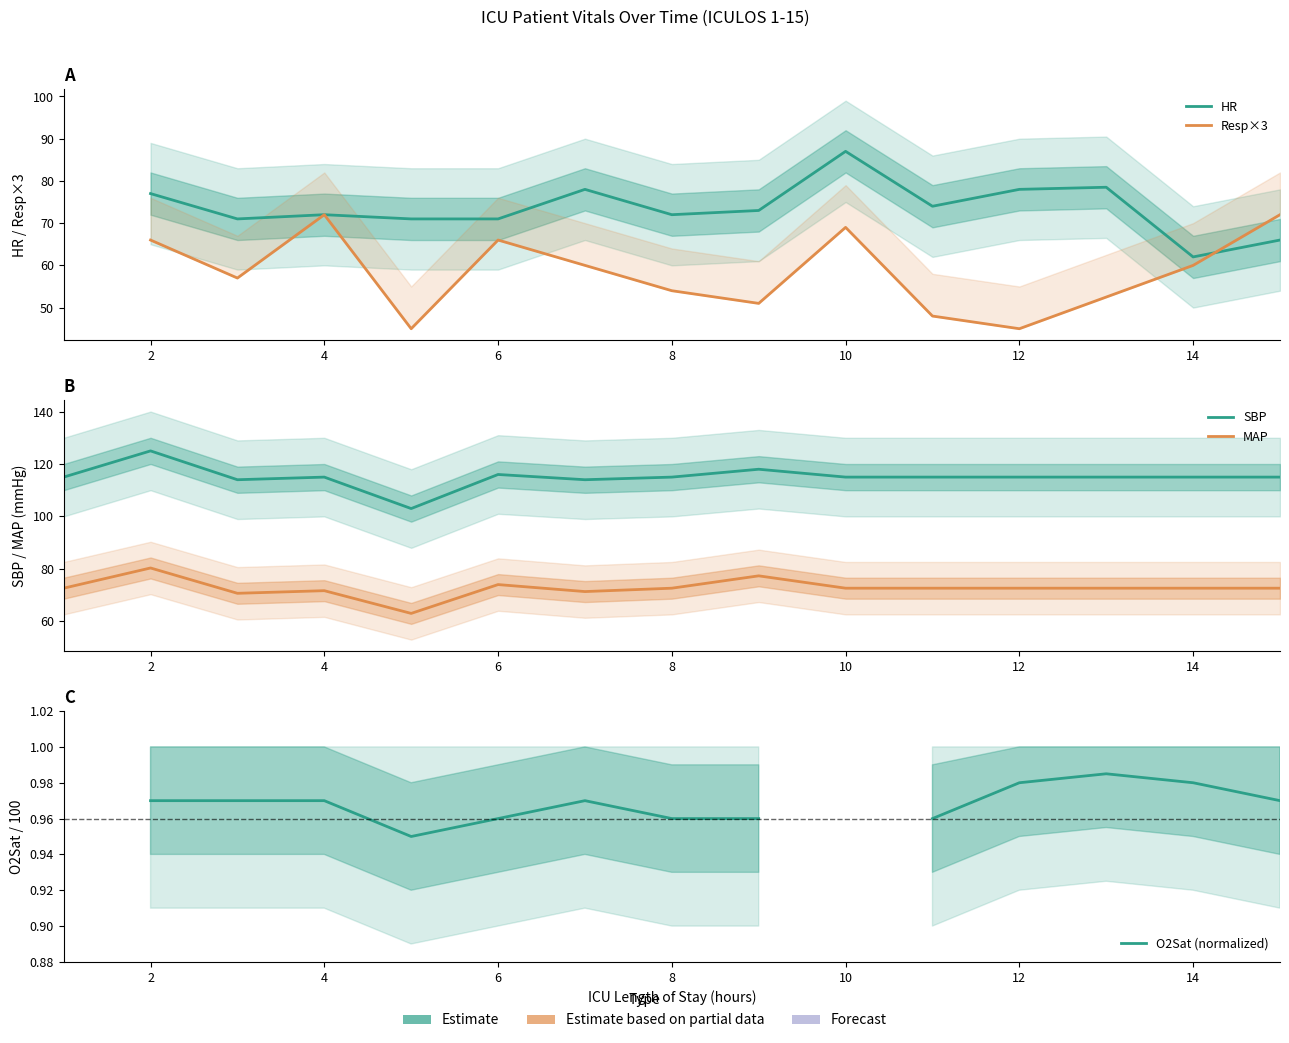

True or false: SBP and Resp×3 intersect in this chart.

False